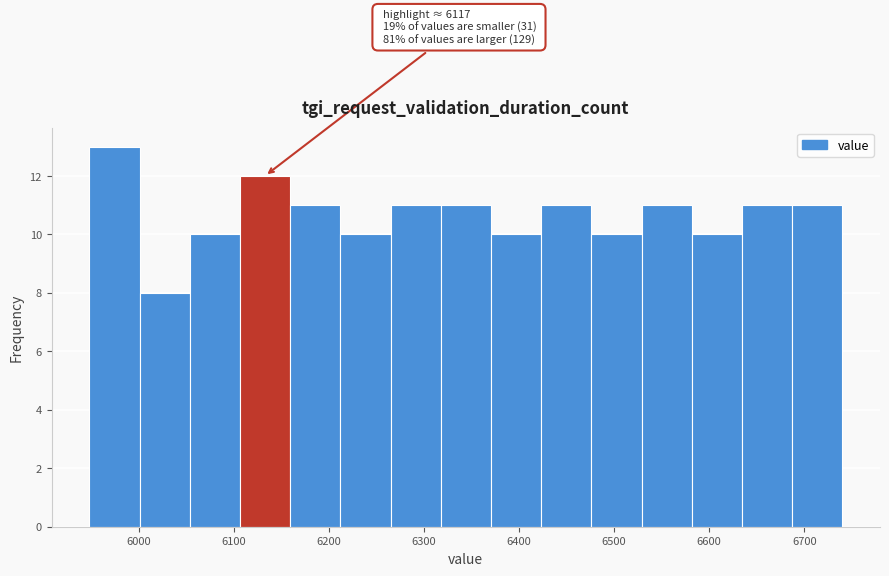

Over which range of the x-axis is the bar tallest?

5950 to 6000